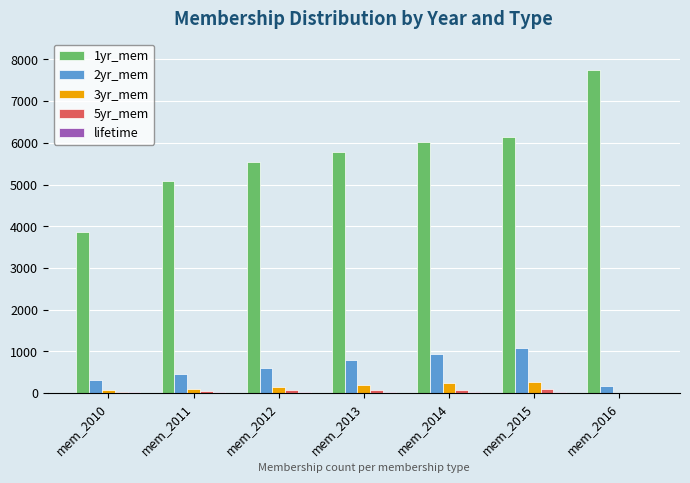

What is the average value of the 2yr_mem series?

621